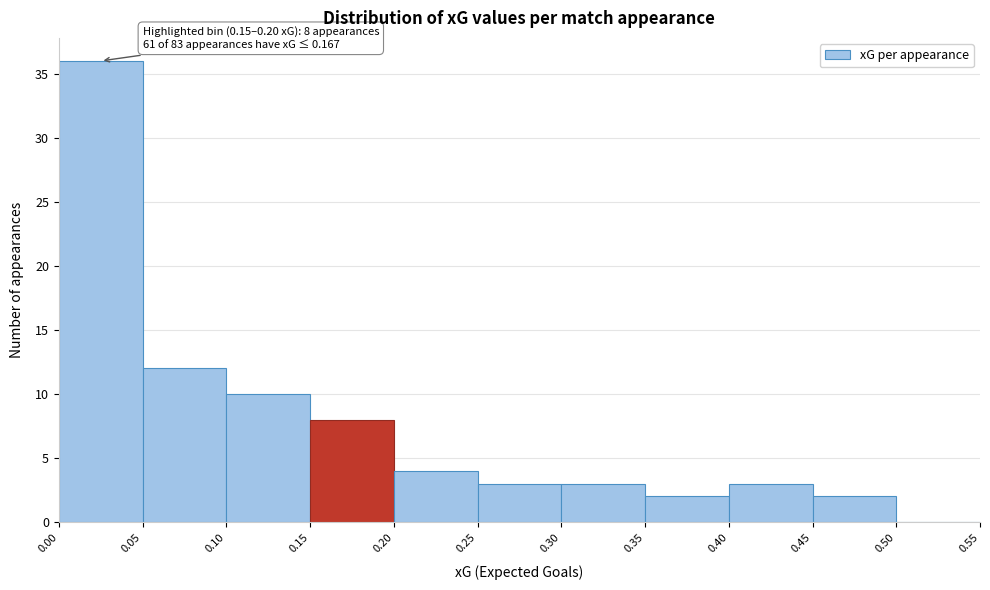

Which range on the x-axis has the tallest bar?

0.00 to 0.05